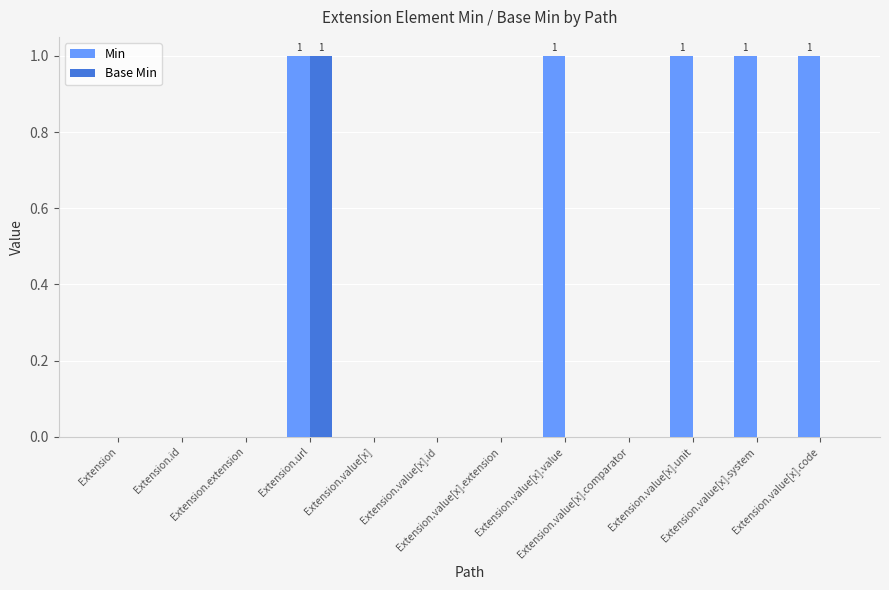

How many series are shown in this chart?

2